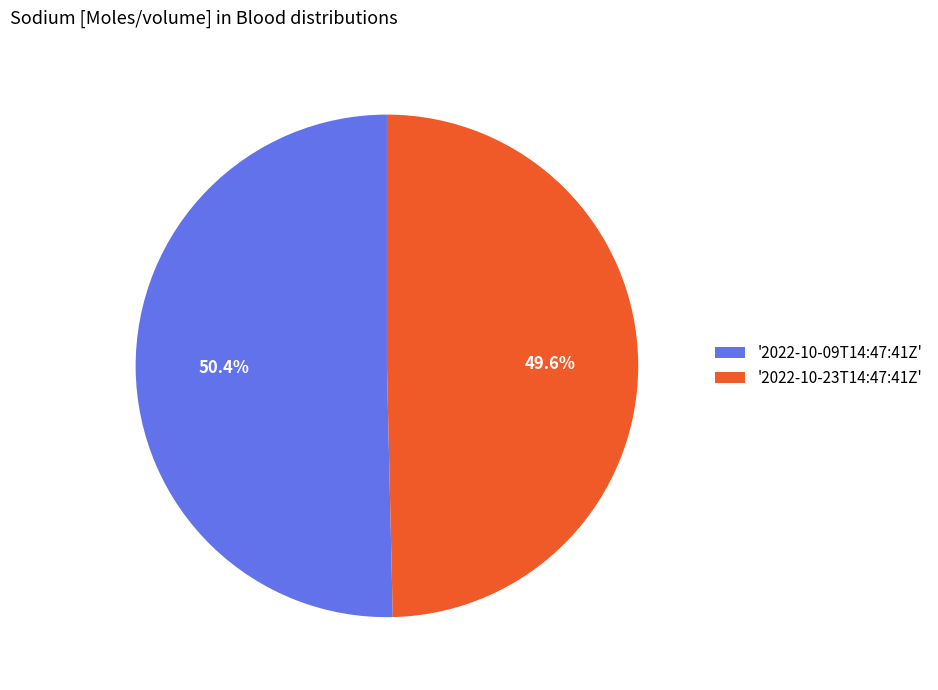

Rank the categories by value from highest to lowest.

'2022-10-09T14:47:41Z', '2022-10-23T14:47:41Z'